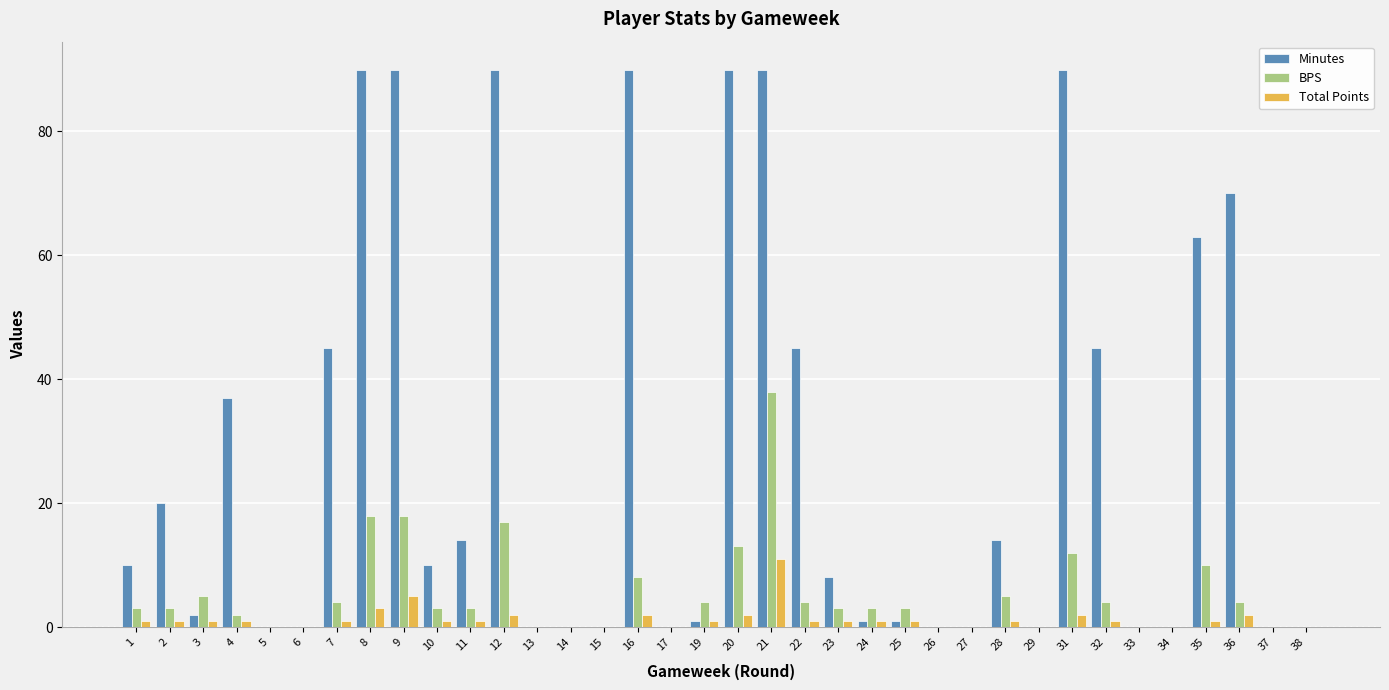

What is the greatest value displayed?

90